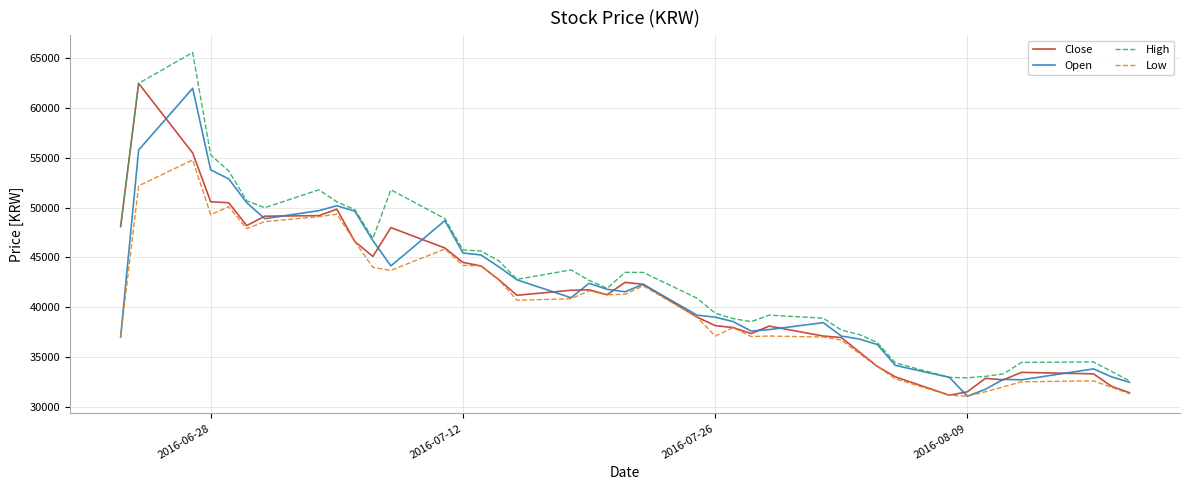

What is the minimum value shown in the chart?

31050